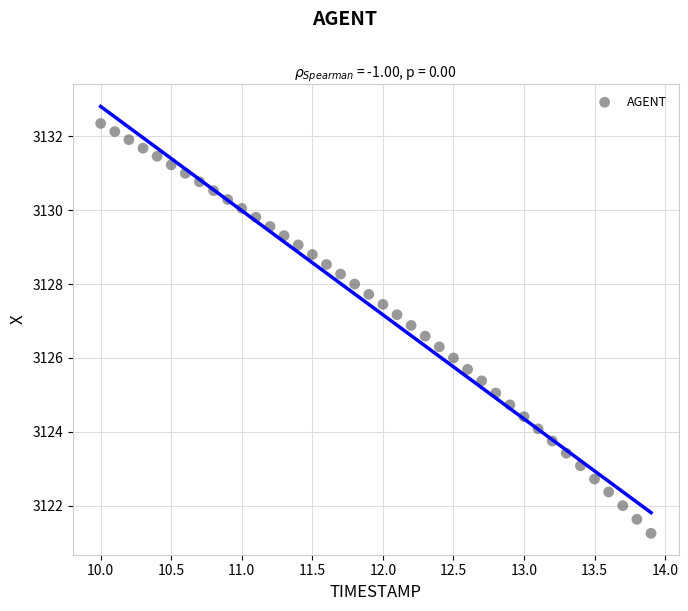

What is the range of X values (max minus min)?

3.9